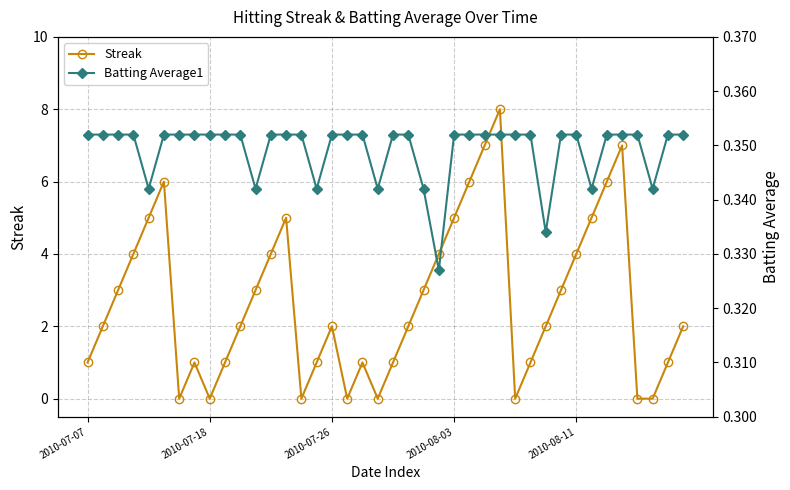

True or false: Streak has more than 2 interior local peaks.

True